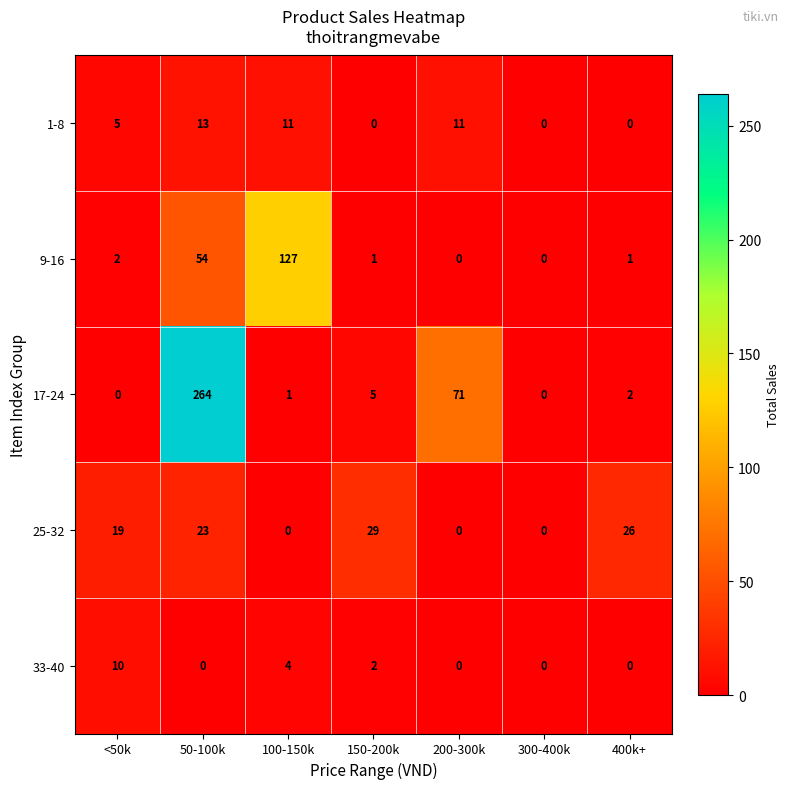

Which category has the highest value in the 33-40 series?

<50k